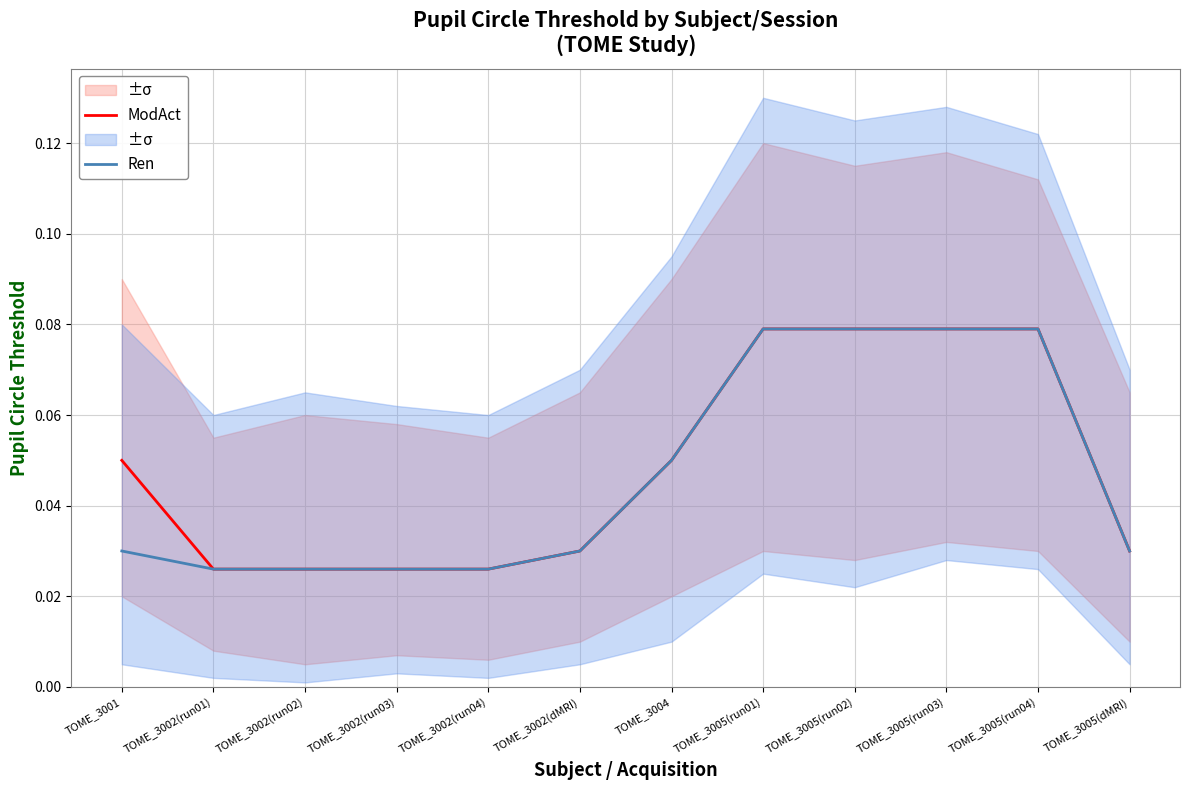

What is the approximate value of ModAct at TOME_3005(run01)?

0.1